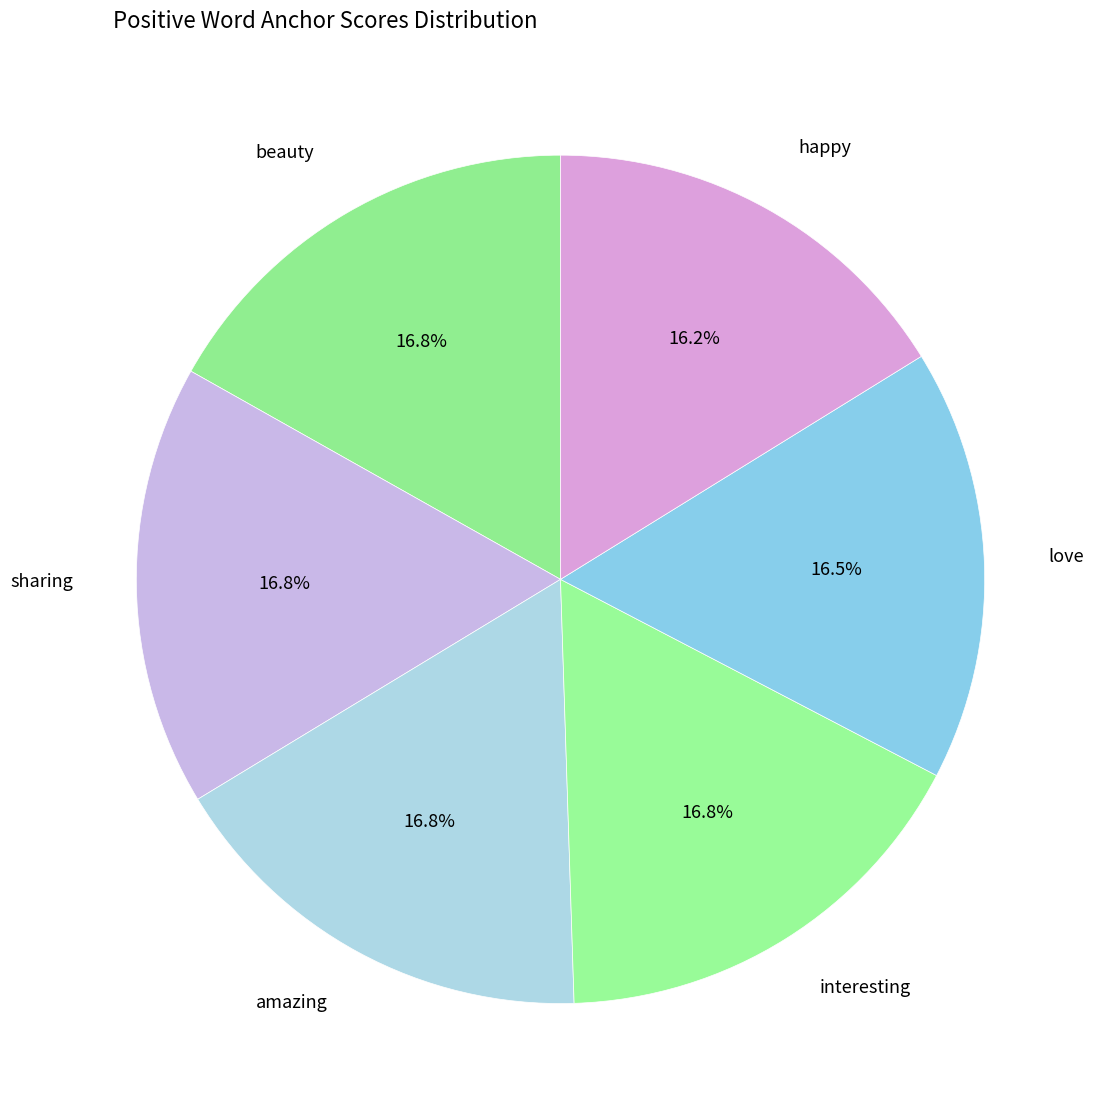

Which slice is the largest?

beauty